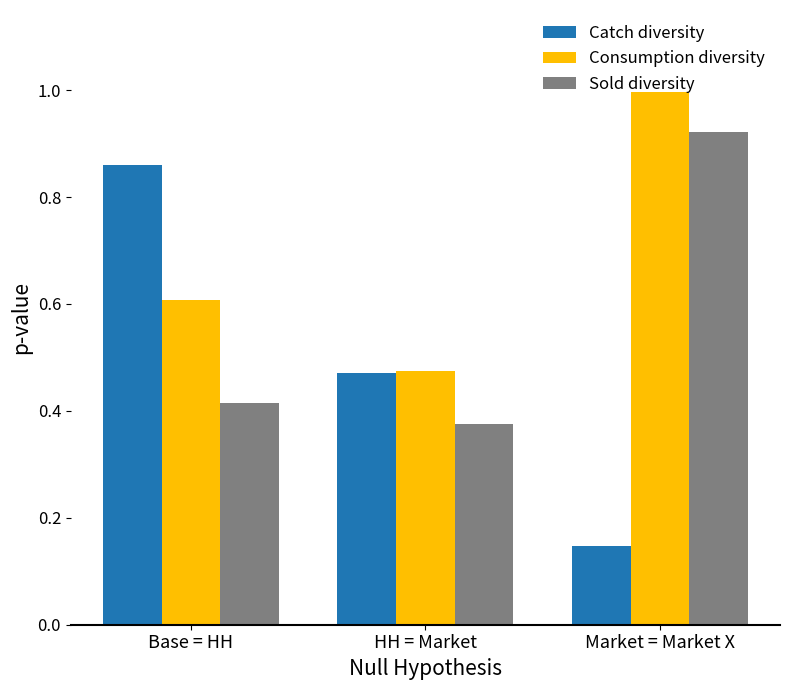

Rank the series by their average value, from lowest to highest.

Catch diversity, Sold diversity, Consumption diversity